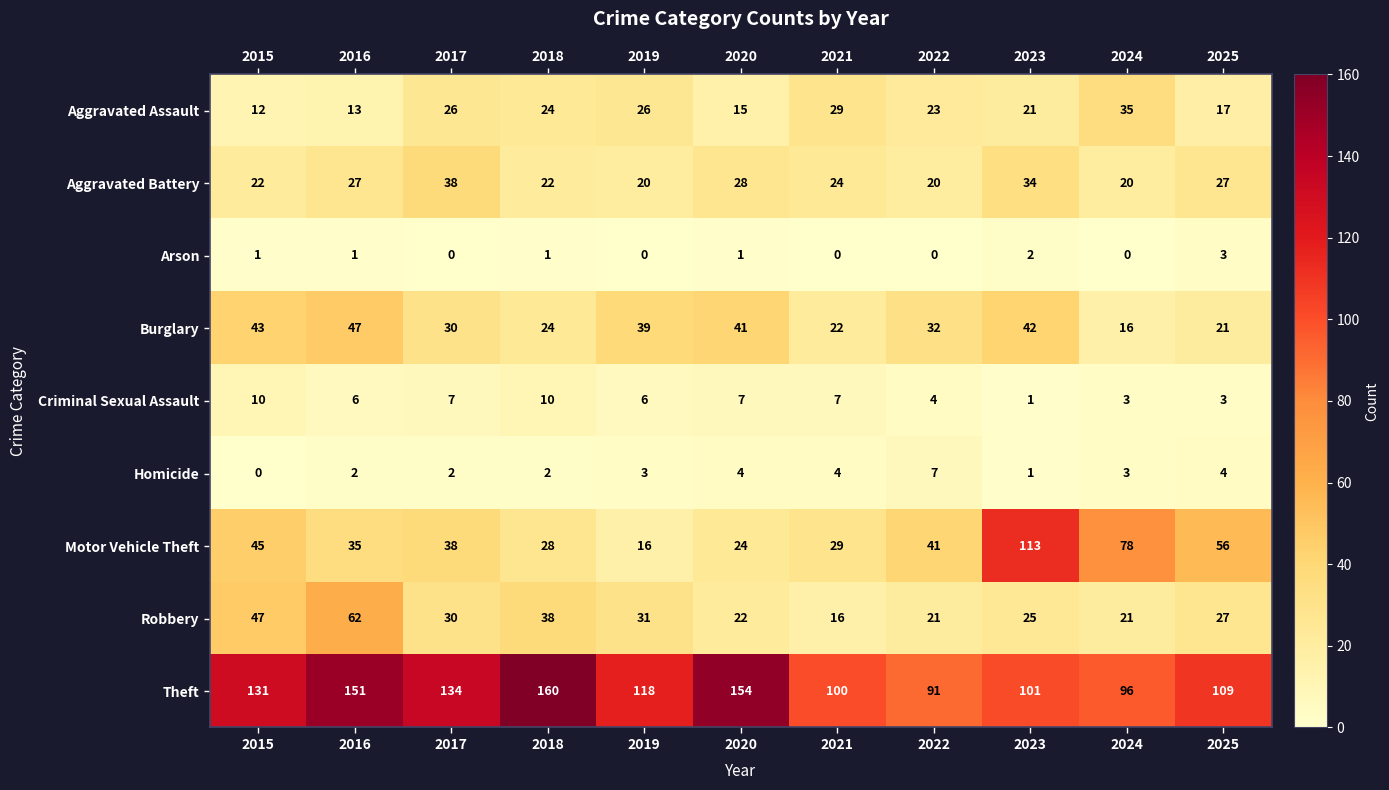

Where is Aggravated Assault nearest to the value 23?

2022